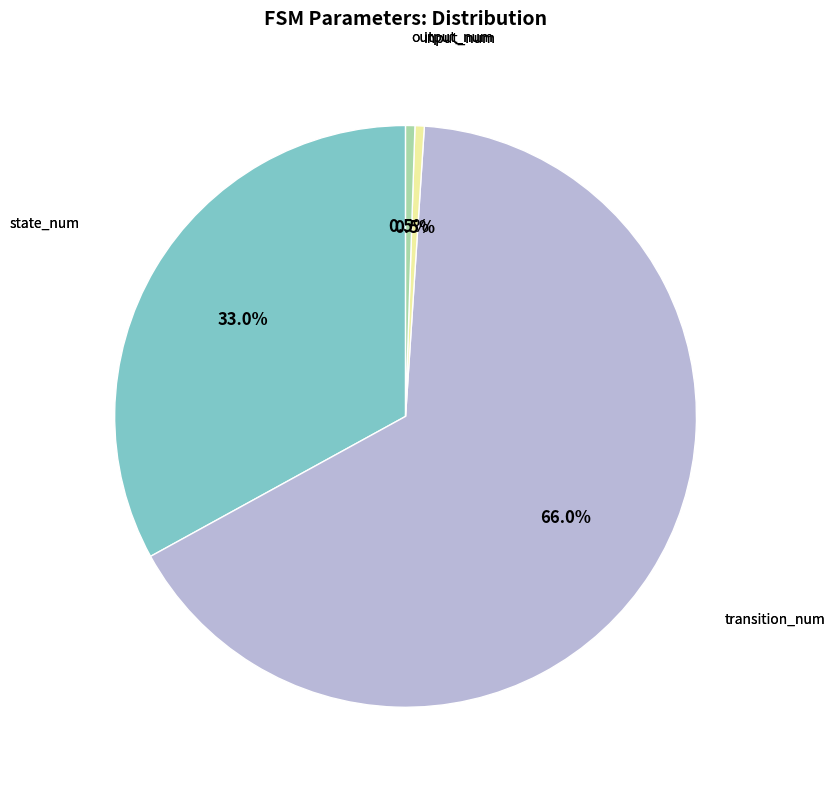

Is there any slice that represents more than half of the pie?

Yes